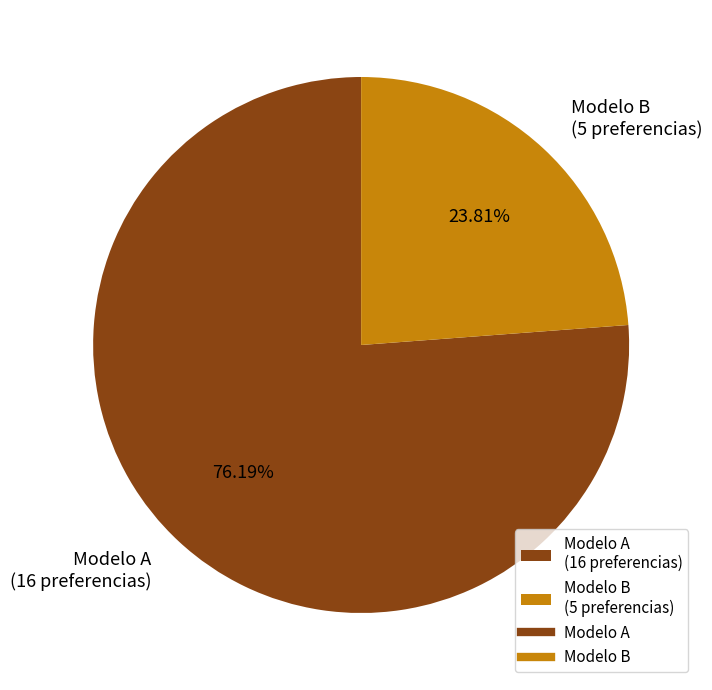

How many segments does this pie chart have?

2